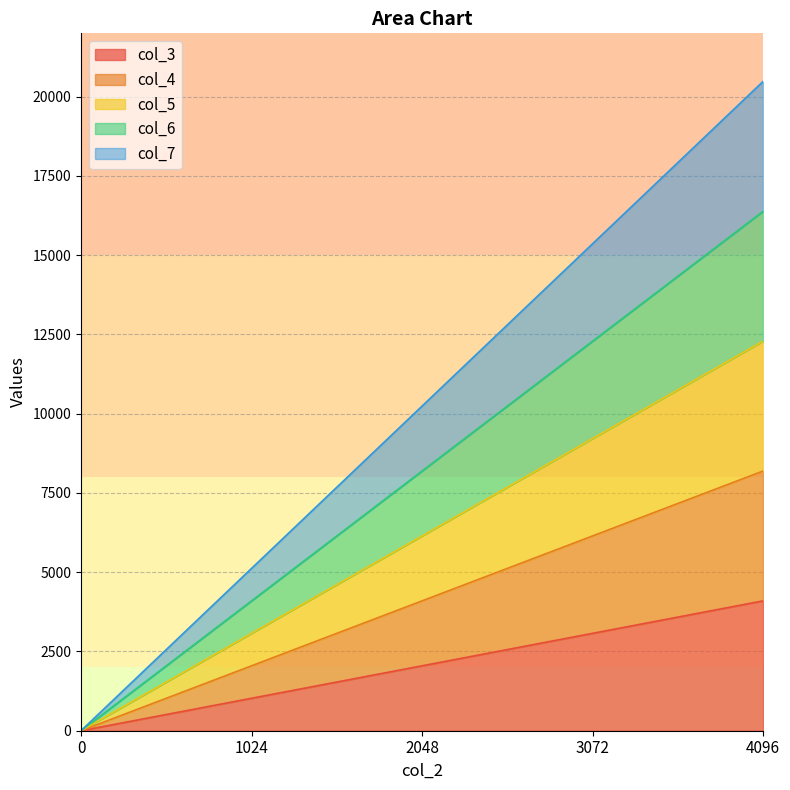

Rank the series by their maximum value, from highest to lowest.

col_7, col_6, col_5, col_4, col_3